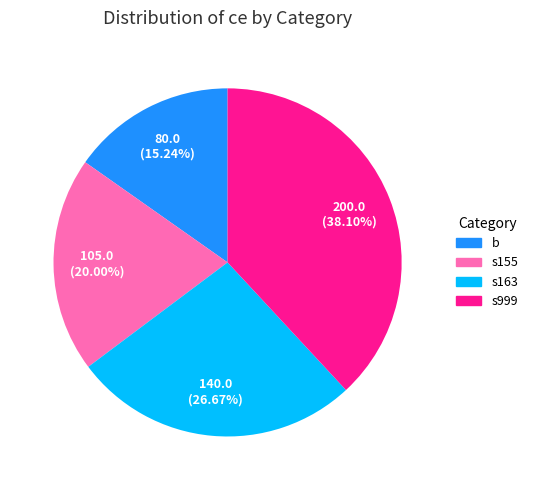

Which has a higher value, b or s999?

s999